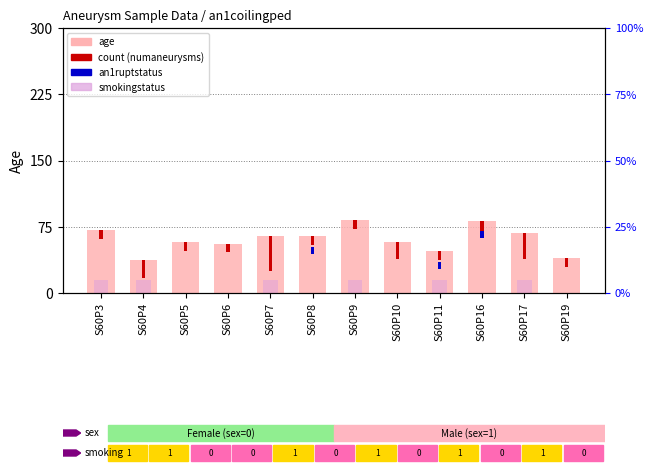

At which label does the data first exceed 64?

S60P3